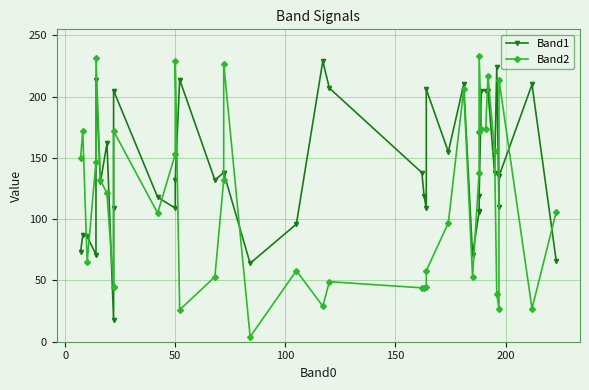

How many values in the Band1 series exceed 132?

19